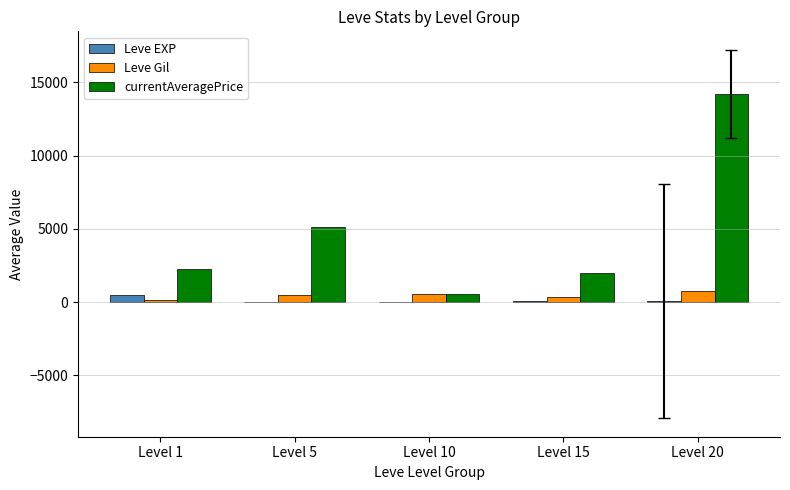

Which category has the highest value across all series?

Level 20